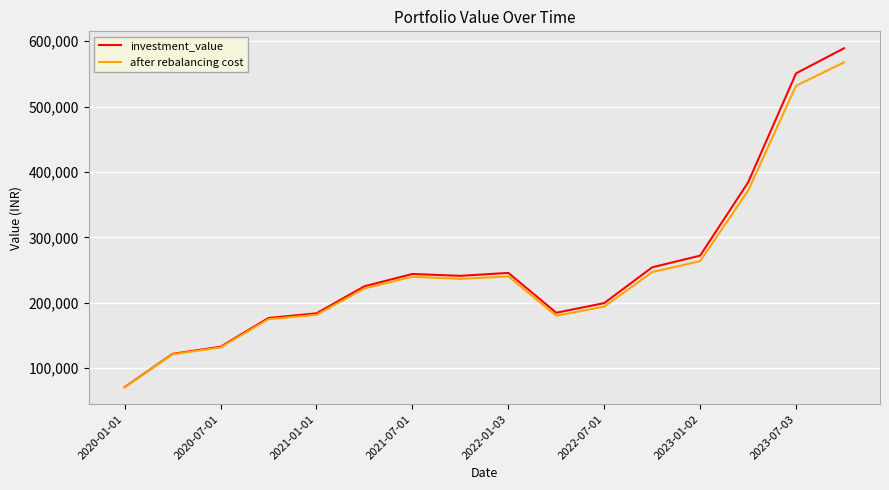

What is the smallest value displayed?

70755.9